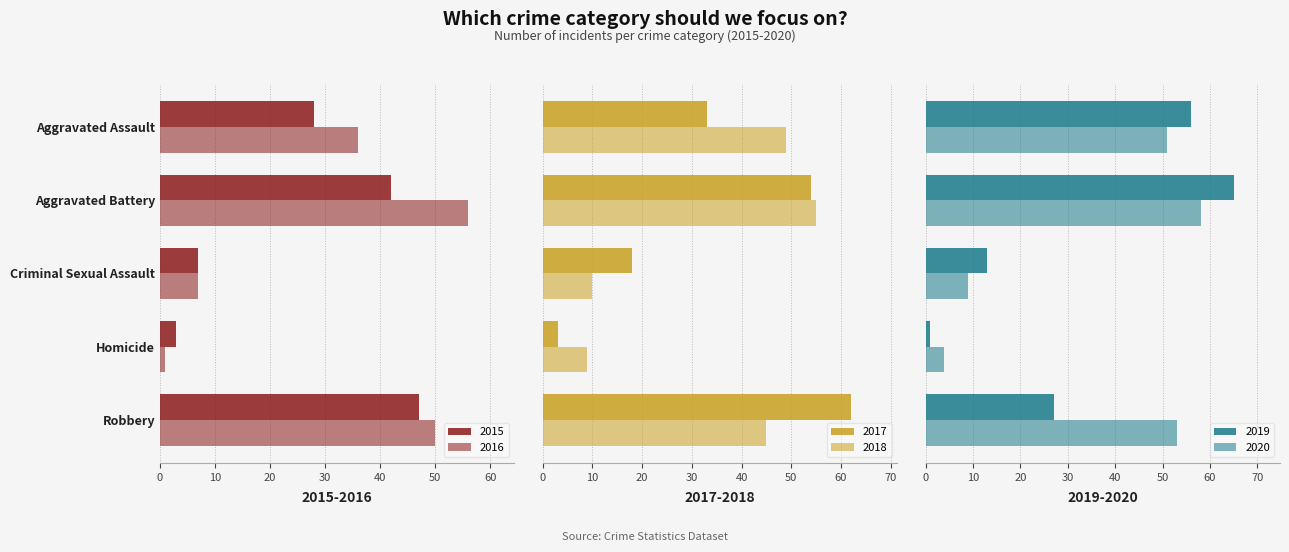

The value of 2015 at Aggravated Assault is 28. True or false?

True